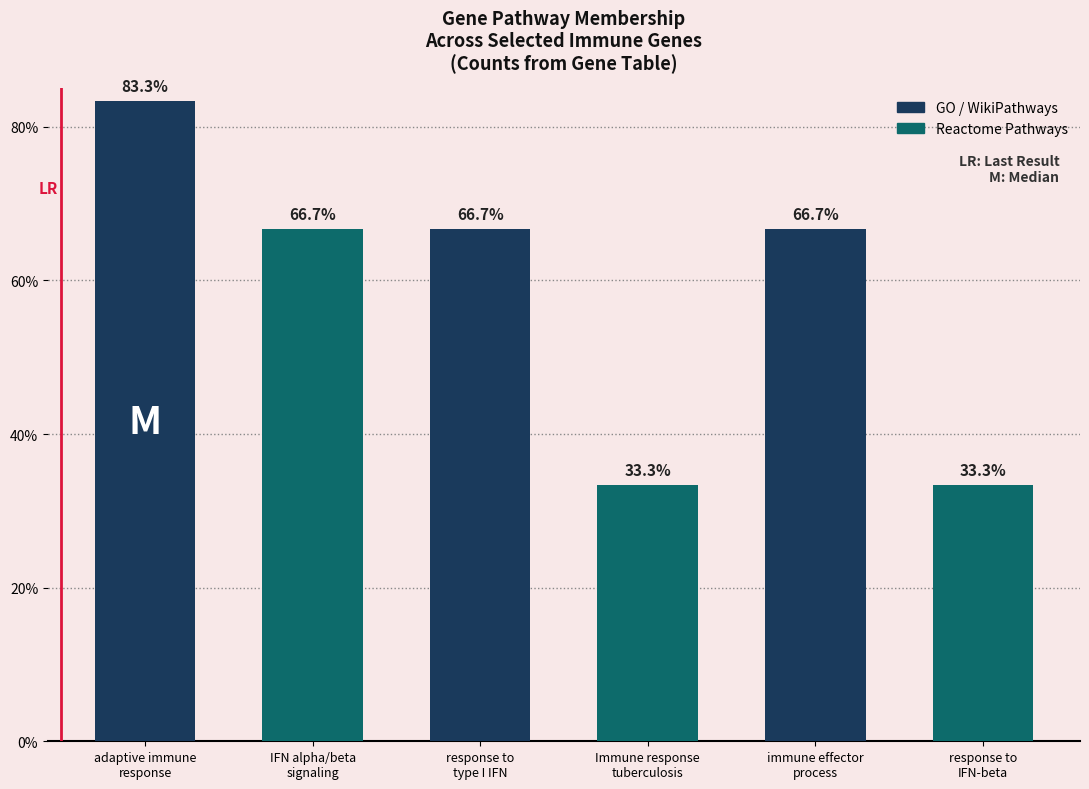

What is the difference between the maximum and minimum values?

0.5